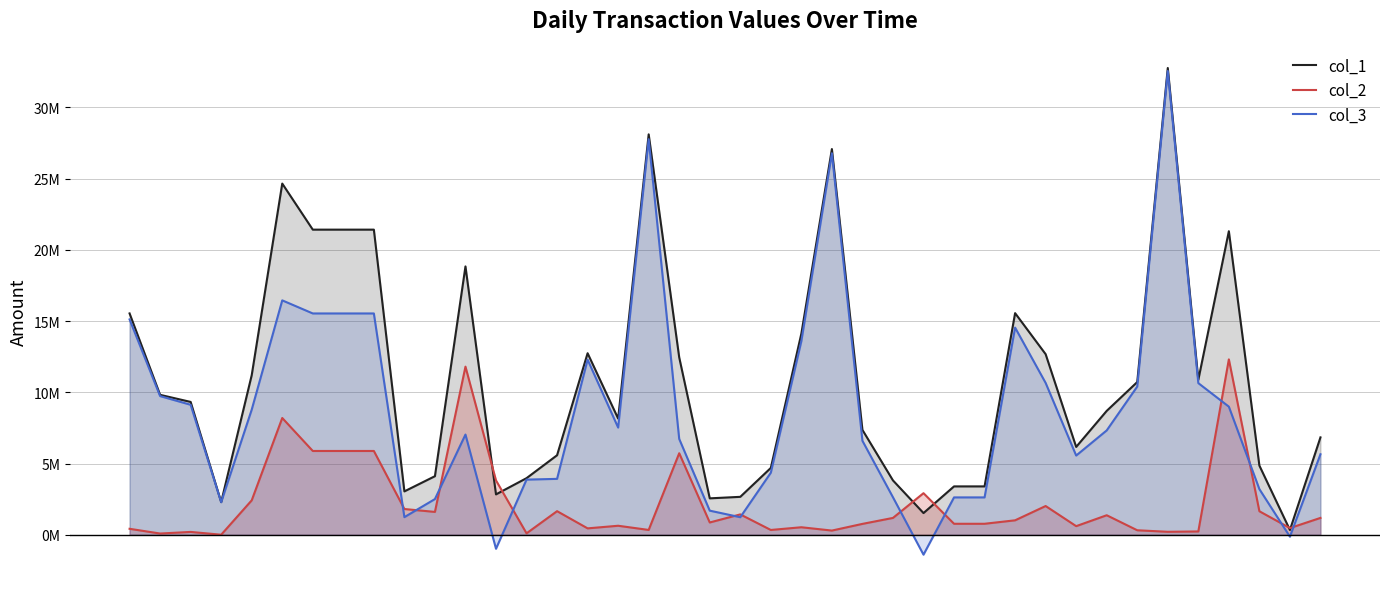

What is the spread (max minus min) of values at 5?

9125700